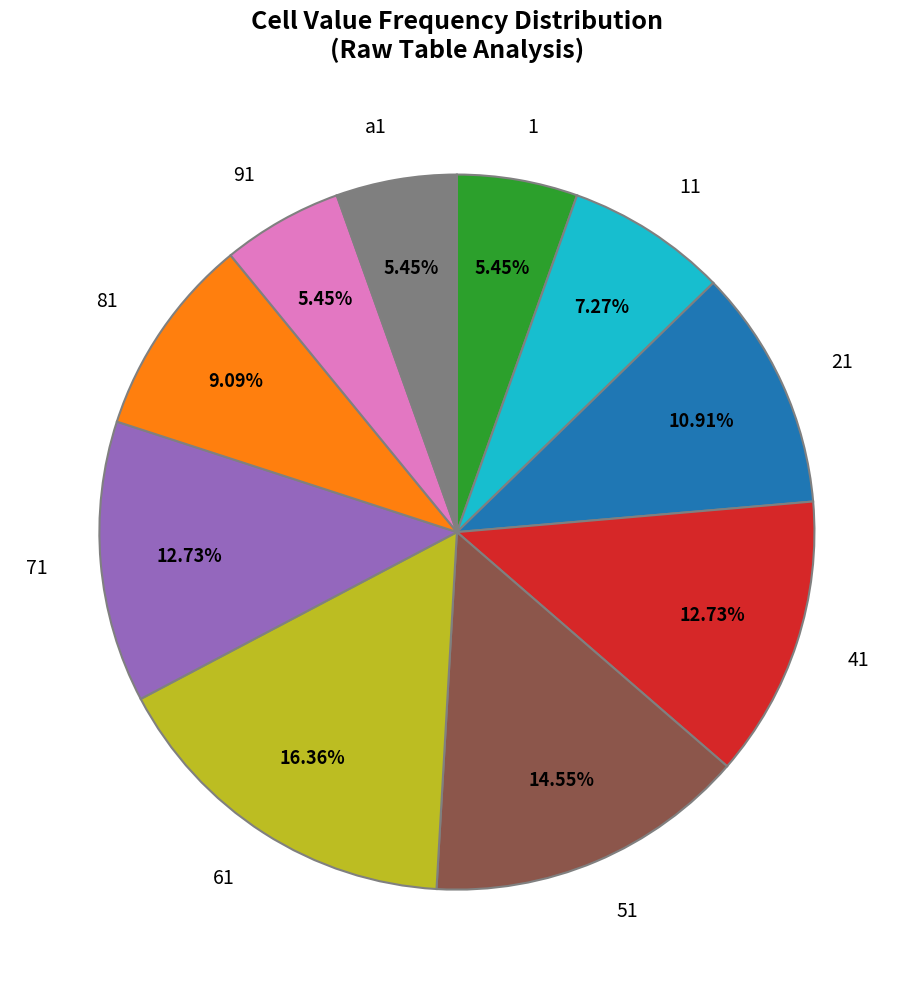

To the nearest percent, what is the combined percentage of 61 and 21?

27%